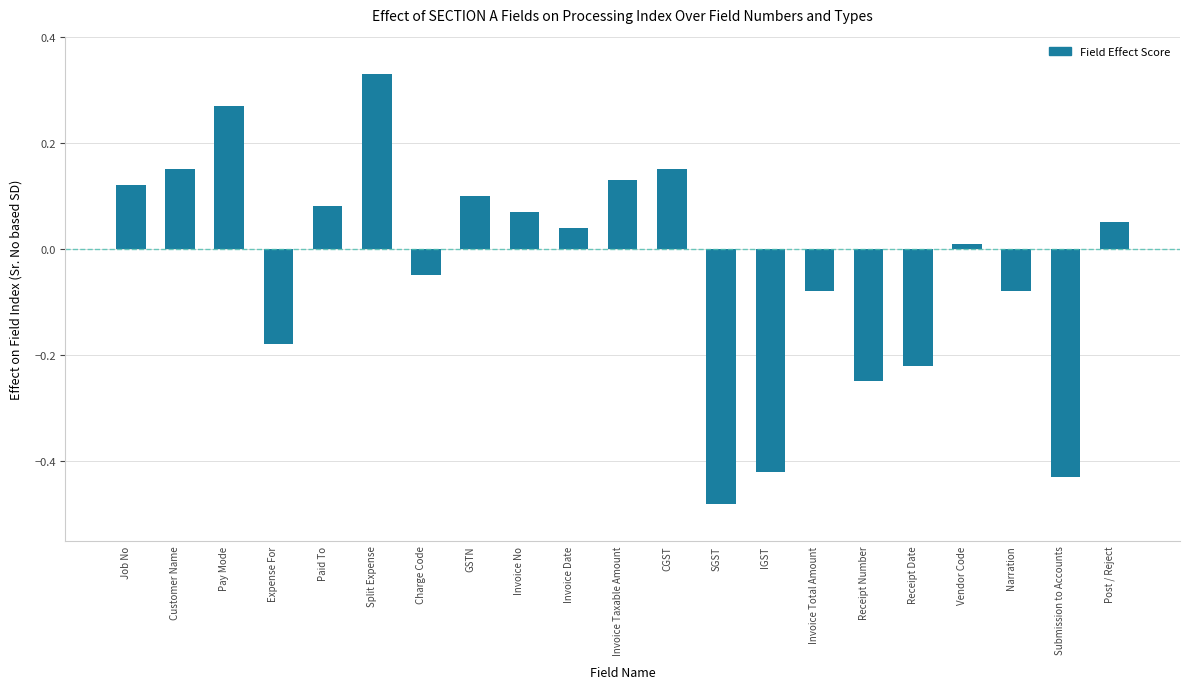

At which category does the chart reach its peak across all series?

Split Expense